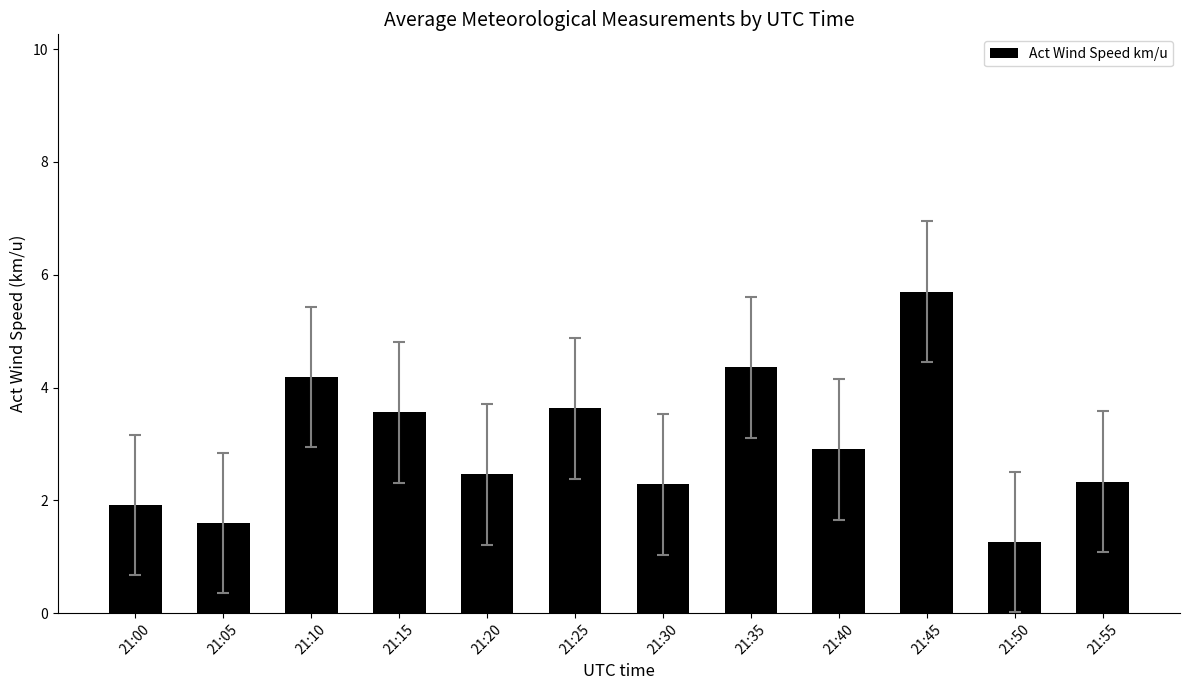

What is the value of the 8th bar from the left?

4.4